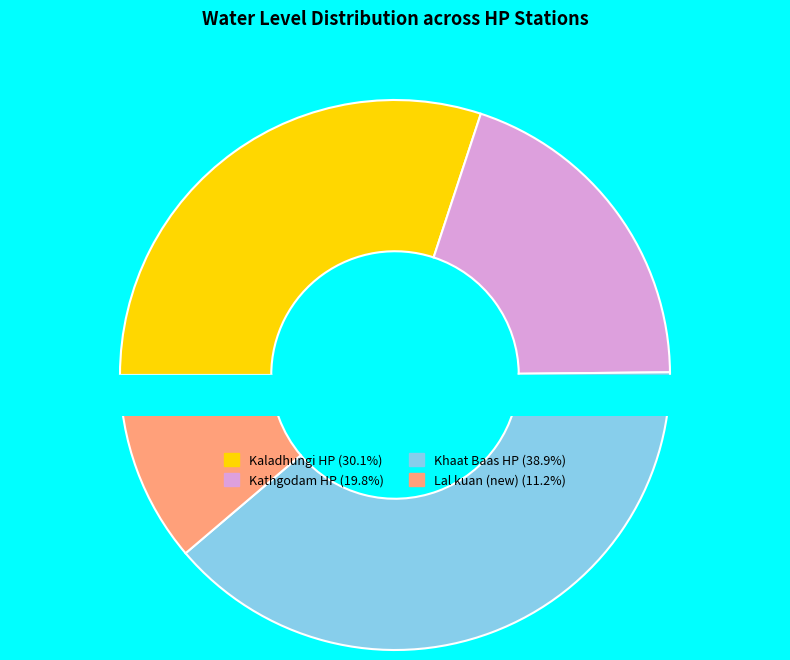

The Kathgodam HP slice represents 27% of the pie. True or false?

False